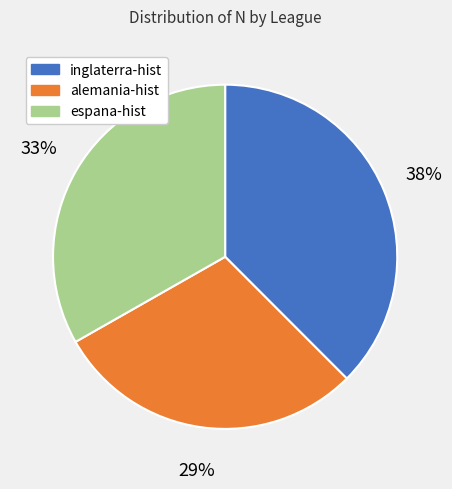

Rank the categories by value from highest to lowest.

inglaterra-hist, espana-hist, alemania-hist